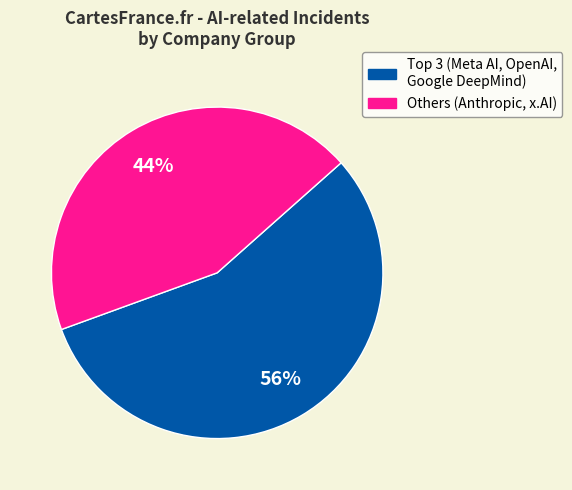

To the nearest percent, what is the average slice percentage?

50%